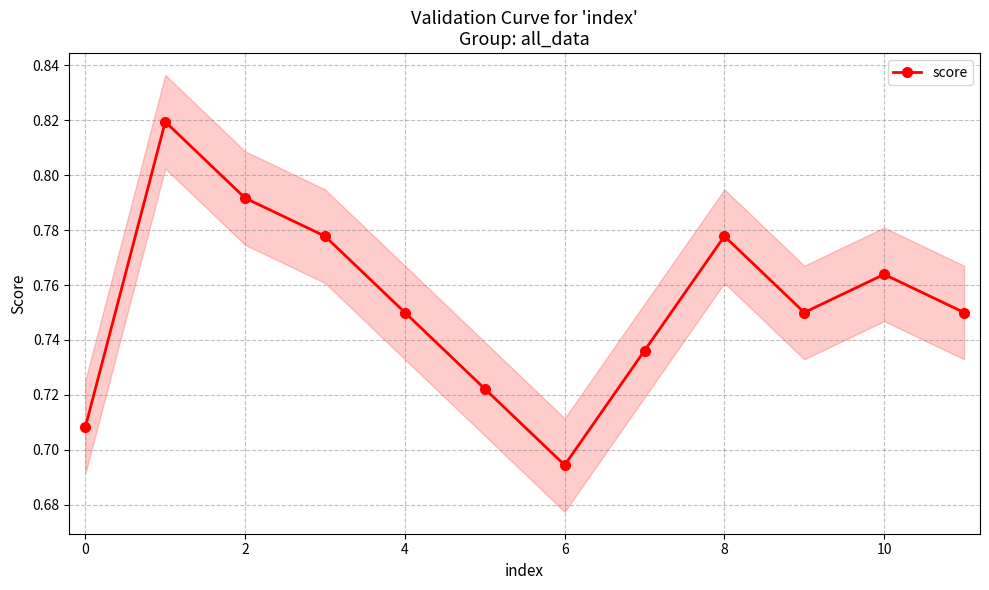

Does the chart display data point markers on the line(s)?

Yes